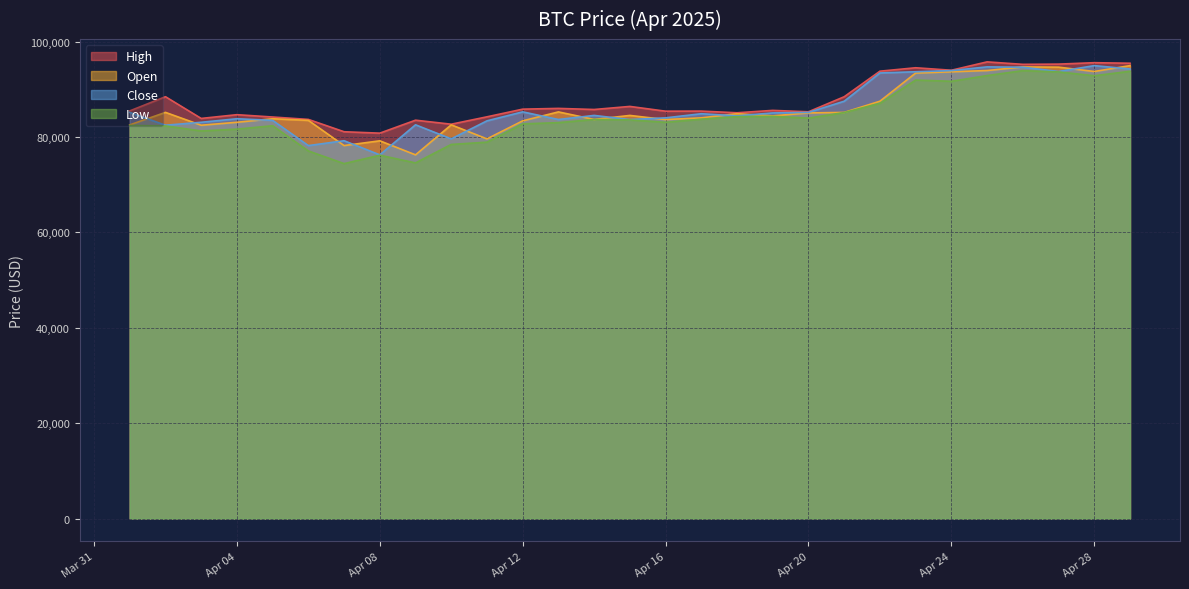

Which series has the largest total across all categories?

High